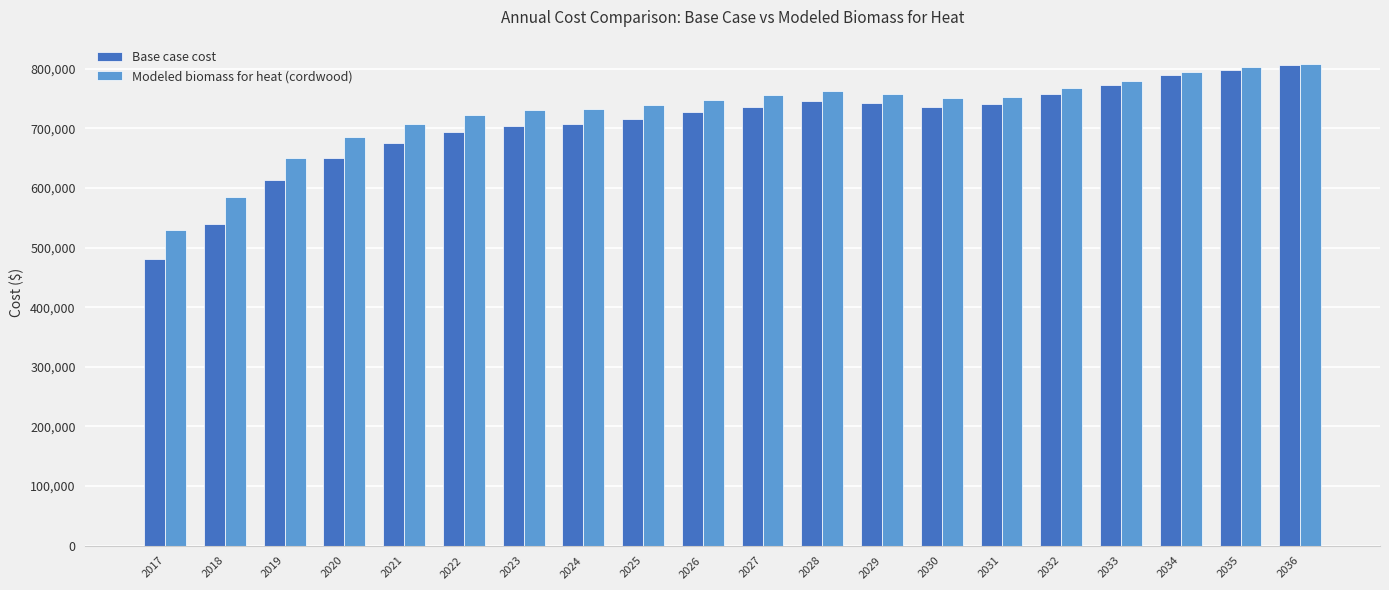

What is the smallest value displayed?

480293.0